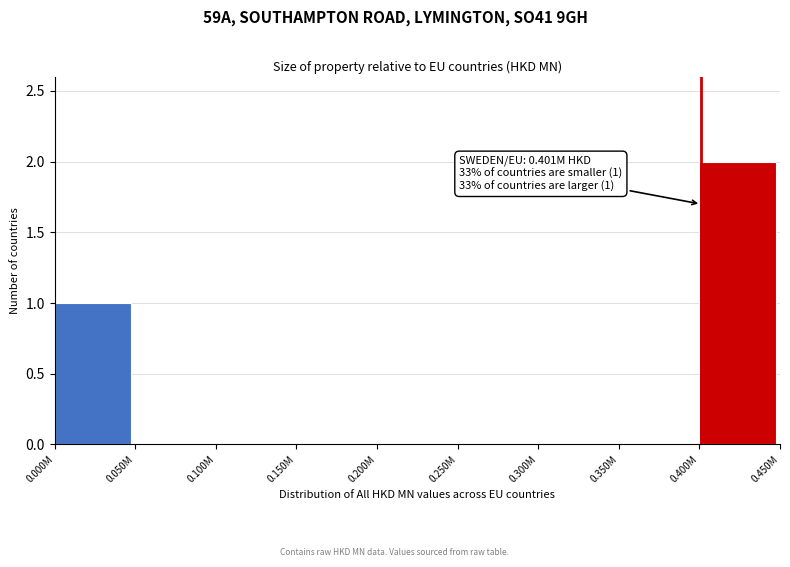

Reading left to right, extract all data points from this chart.

0.000M=1	0.050M=0	0.100M=0	0.150M=0	0.200M=0	0.250M=0	0.300M=0	0.350M=0	0.400M=2